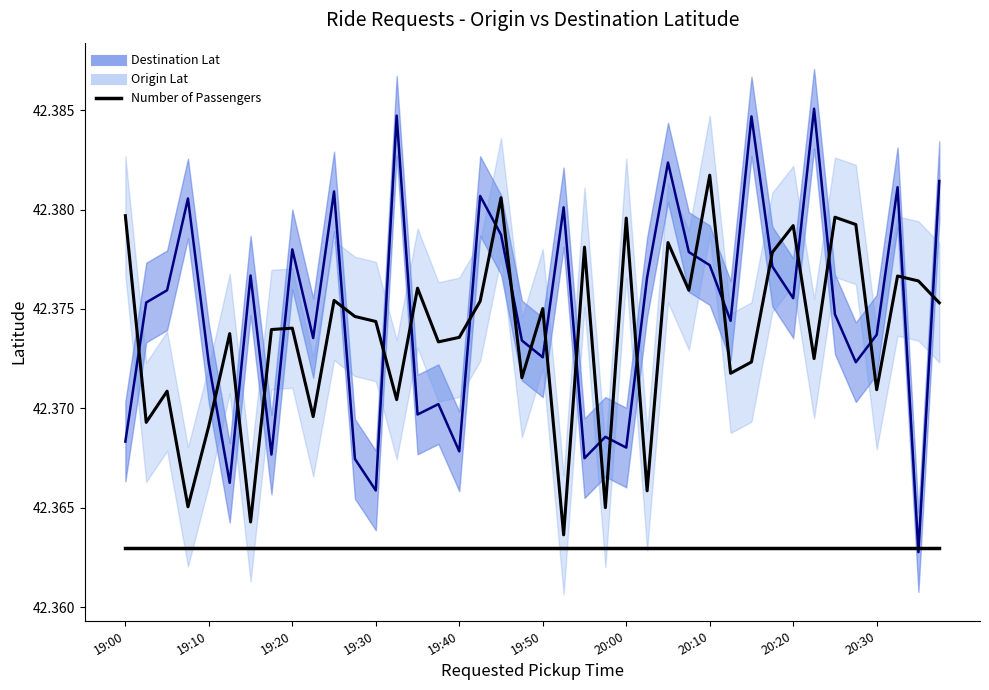

True or false: Destination Lat has more than 1 interior local peaks.

True